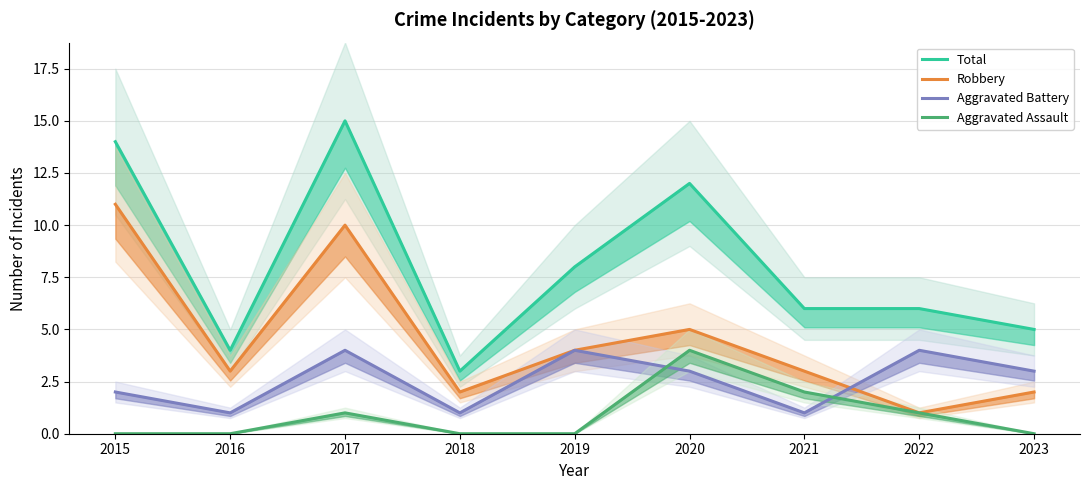

At which label does Total reach its peak?

2017